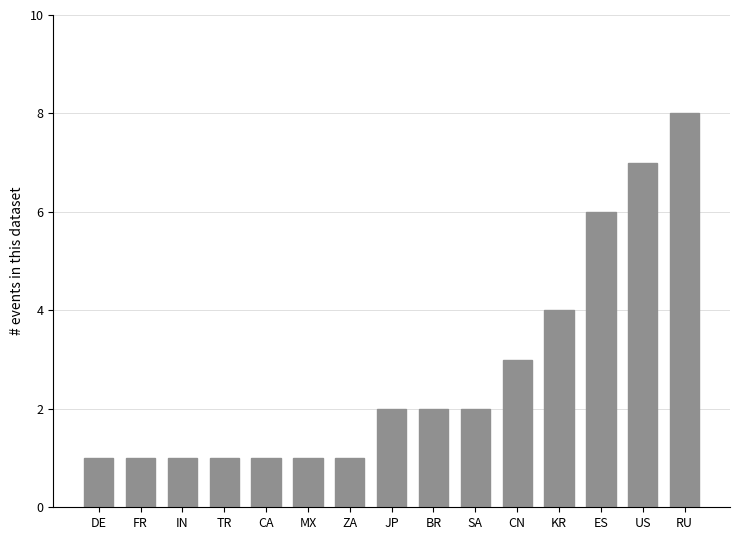

Is it true that the value at BR is 2?

True